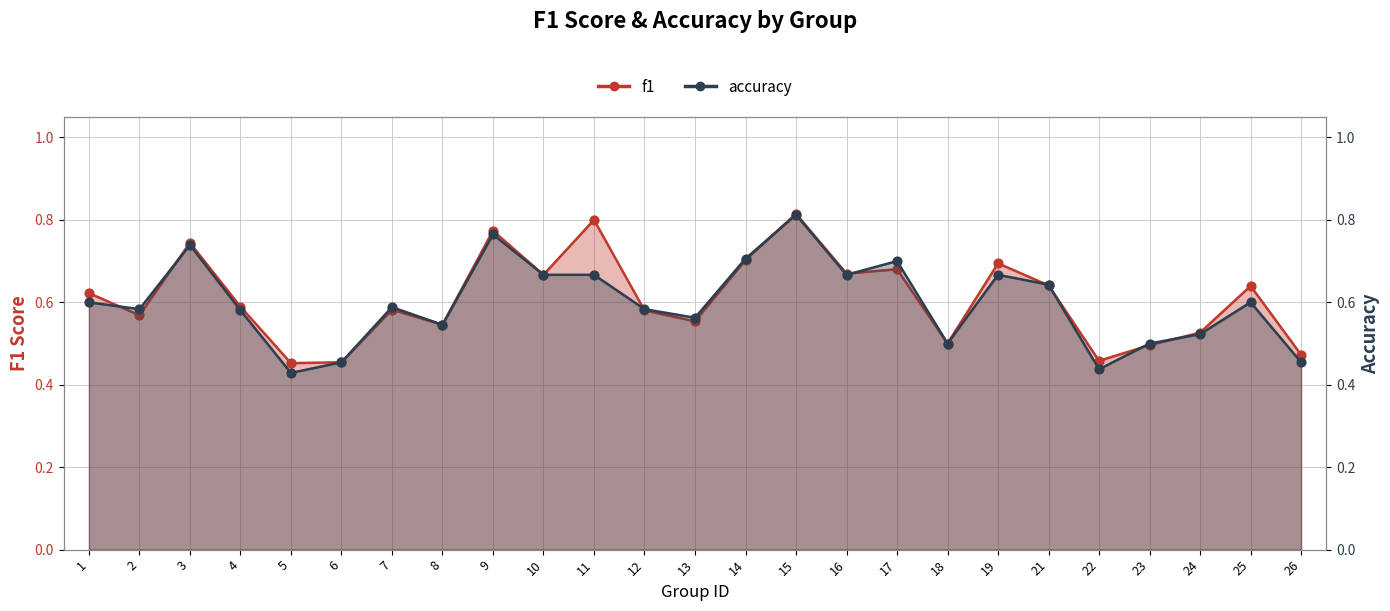

Is the value of f1 at 6 greater than the value of accuracy at 23?

No